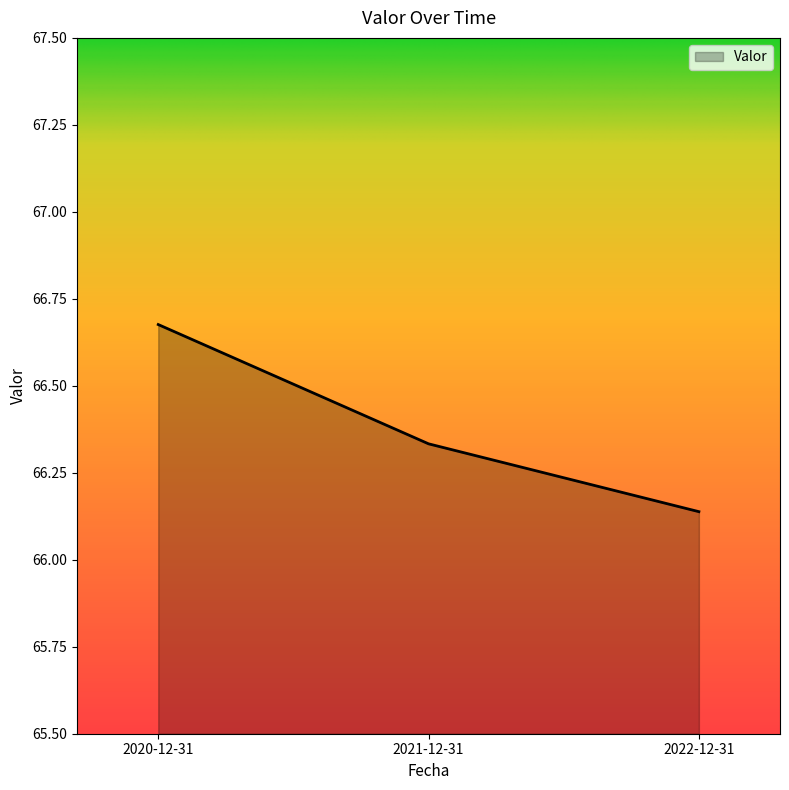

Which category has the lowest value across all series?

2022-12-31